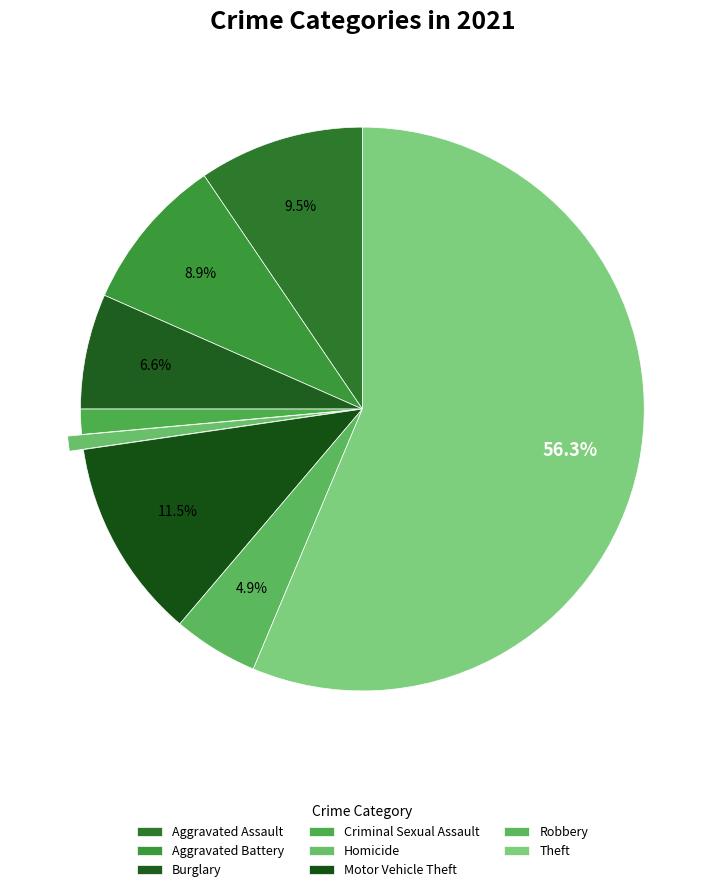

How many segments does this pie chart have?

8